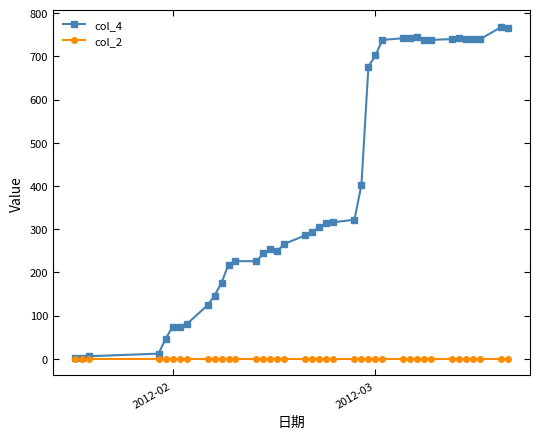

What is the maximum value shown in the chart?

768